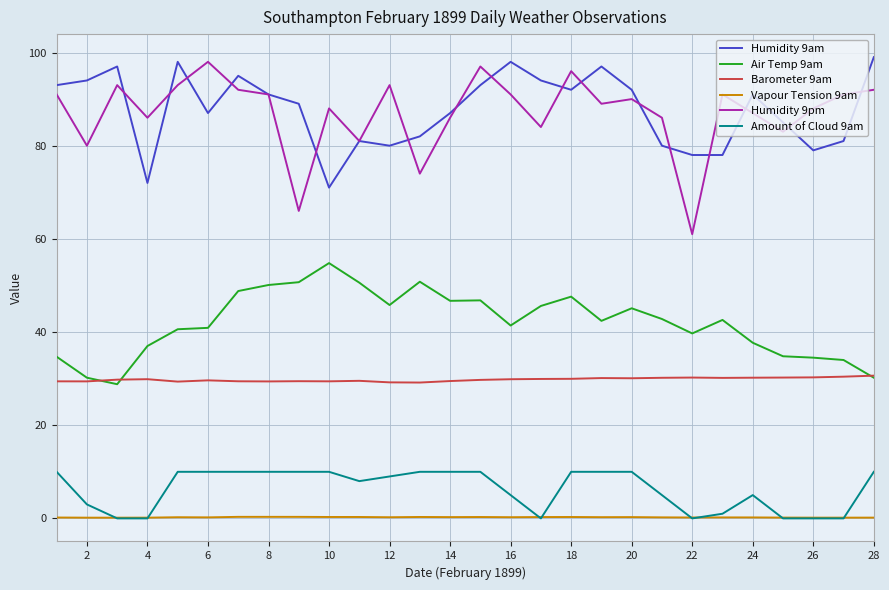

True or false: Amount of Cloud 9am has more than 0 points higher than both neighbors.

True